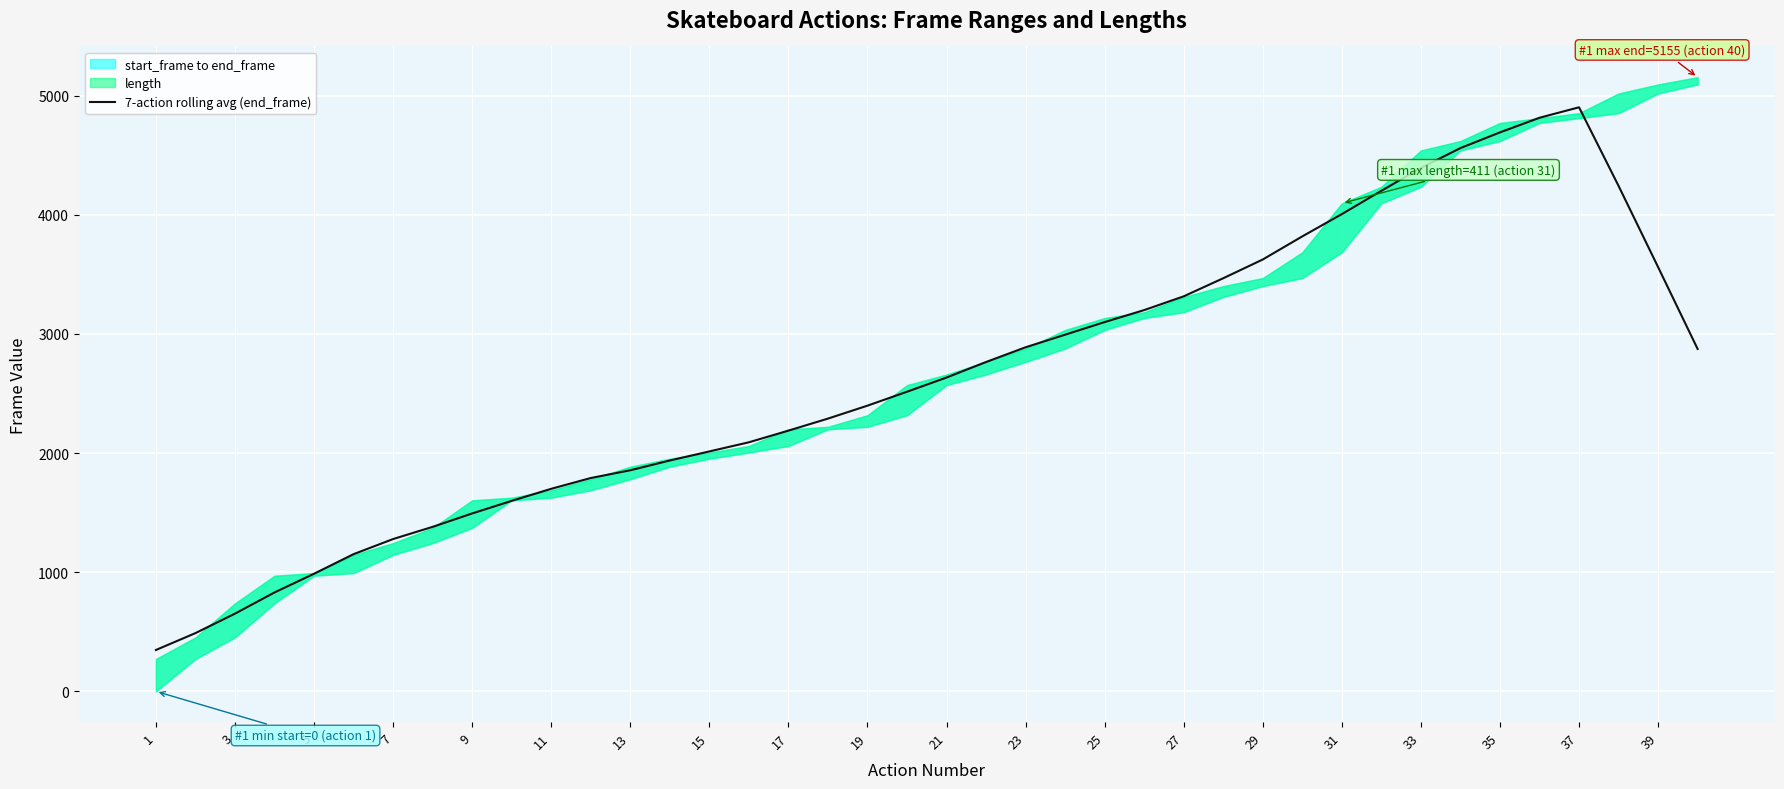

What is the lowest value of the 7-action rolling avg (end_frame) series?

347.3